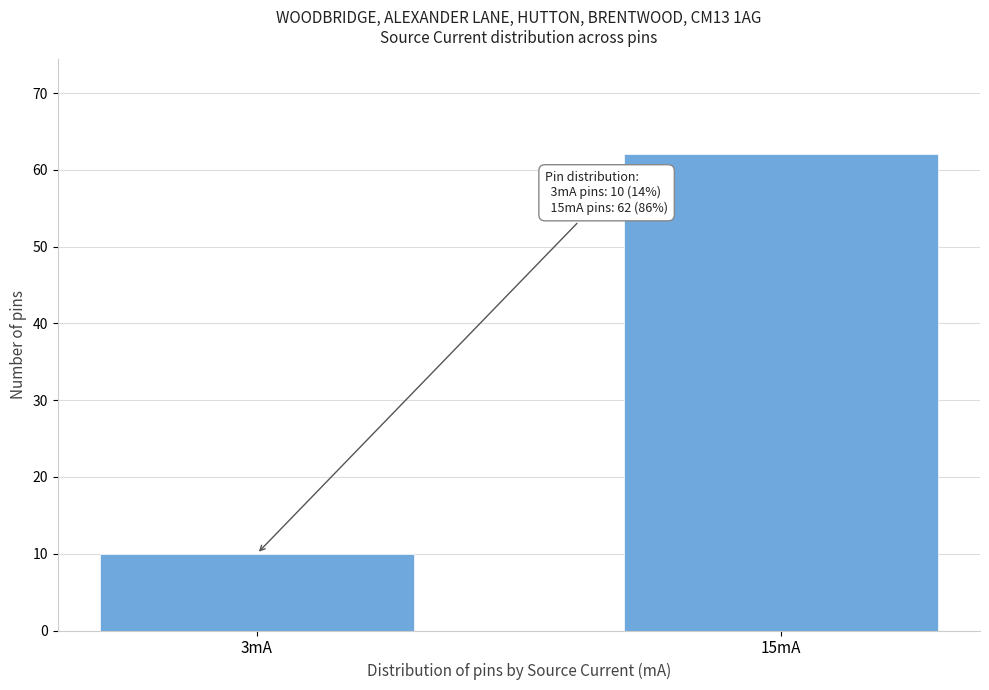

Reading right to left, what are all the values shown in this chart?

15mA=62	3mA=10